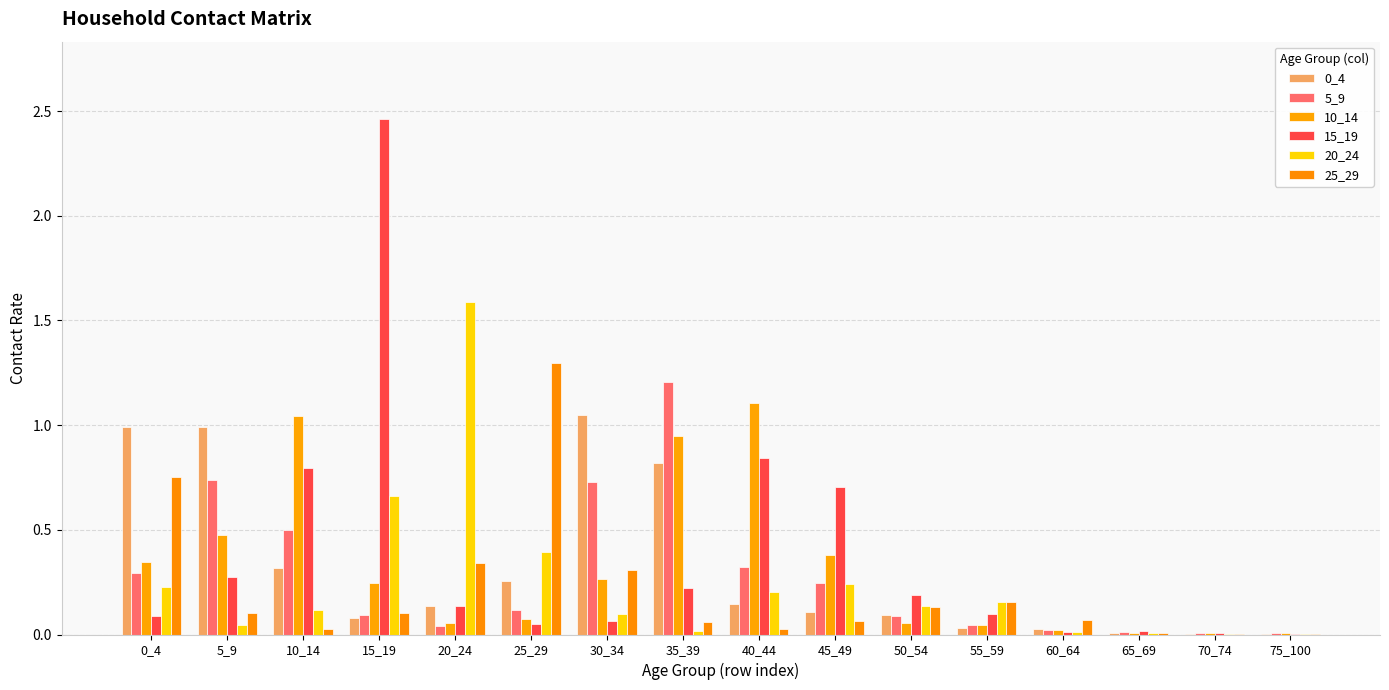

At which label does 10_14 reach its peak?

40_44